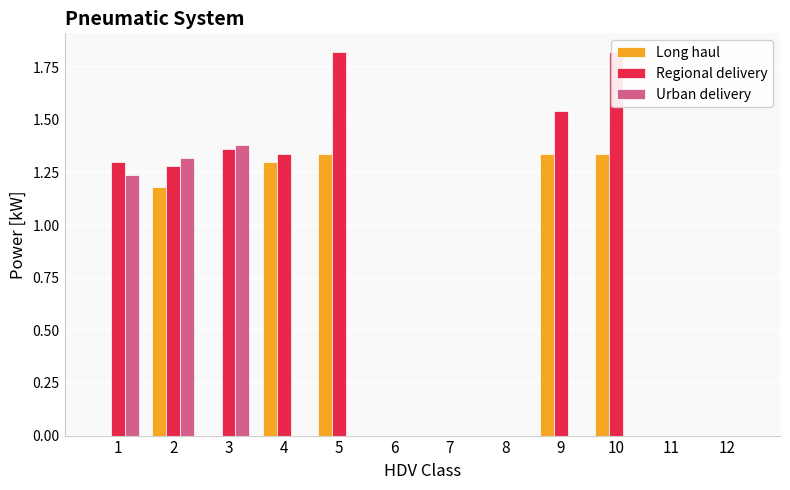

What is the difference between the Regional delivery values at 8 and 2?

1.3